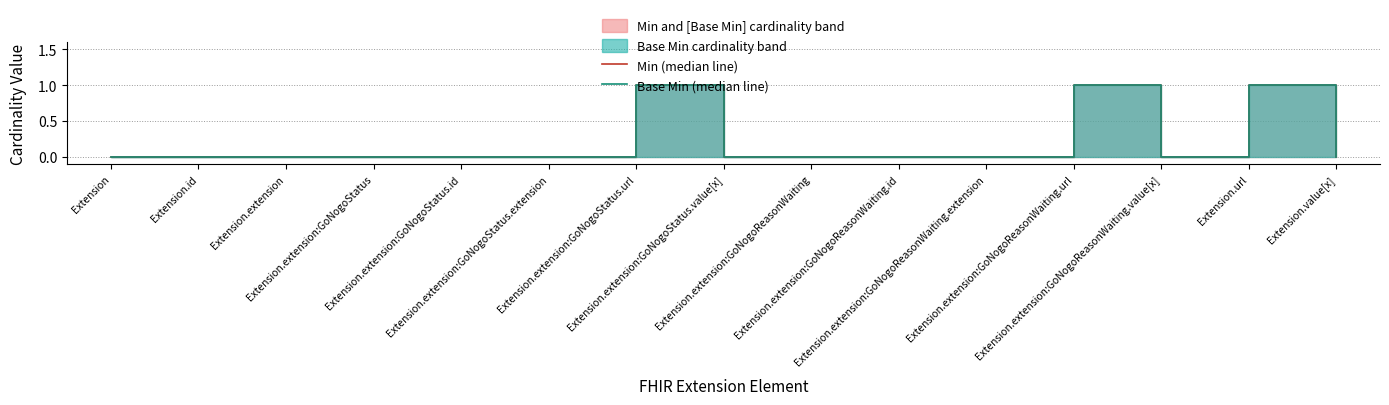

True or false: Base Min (median line) and Min (median line) intersect in this chart.

False